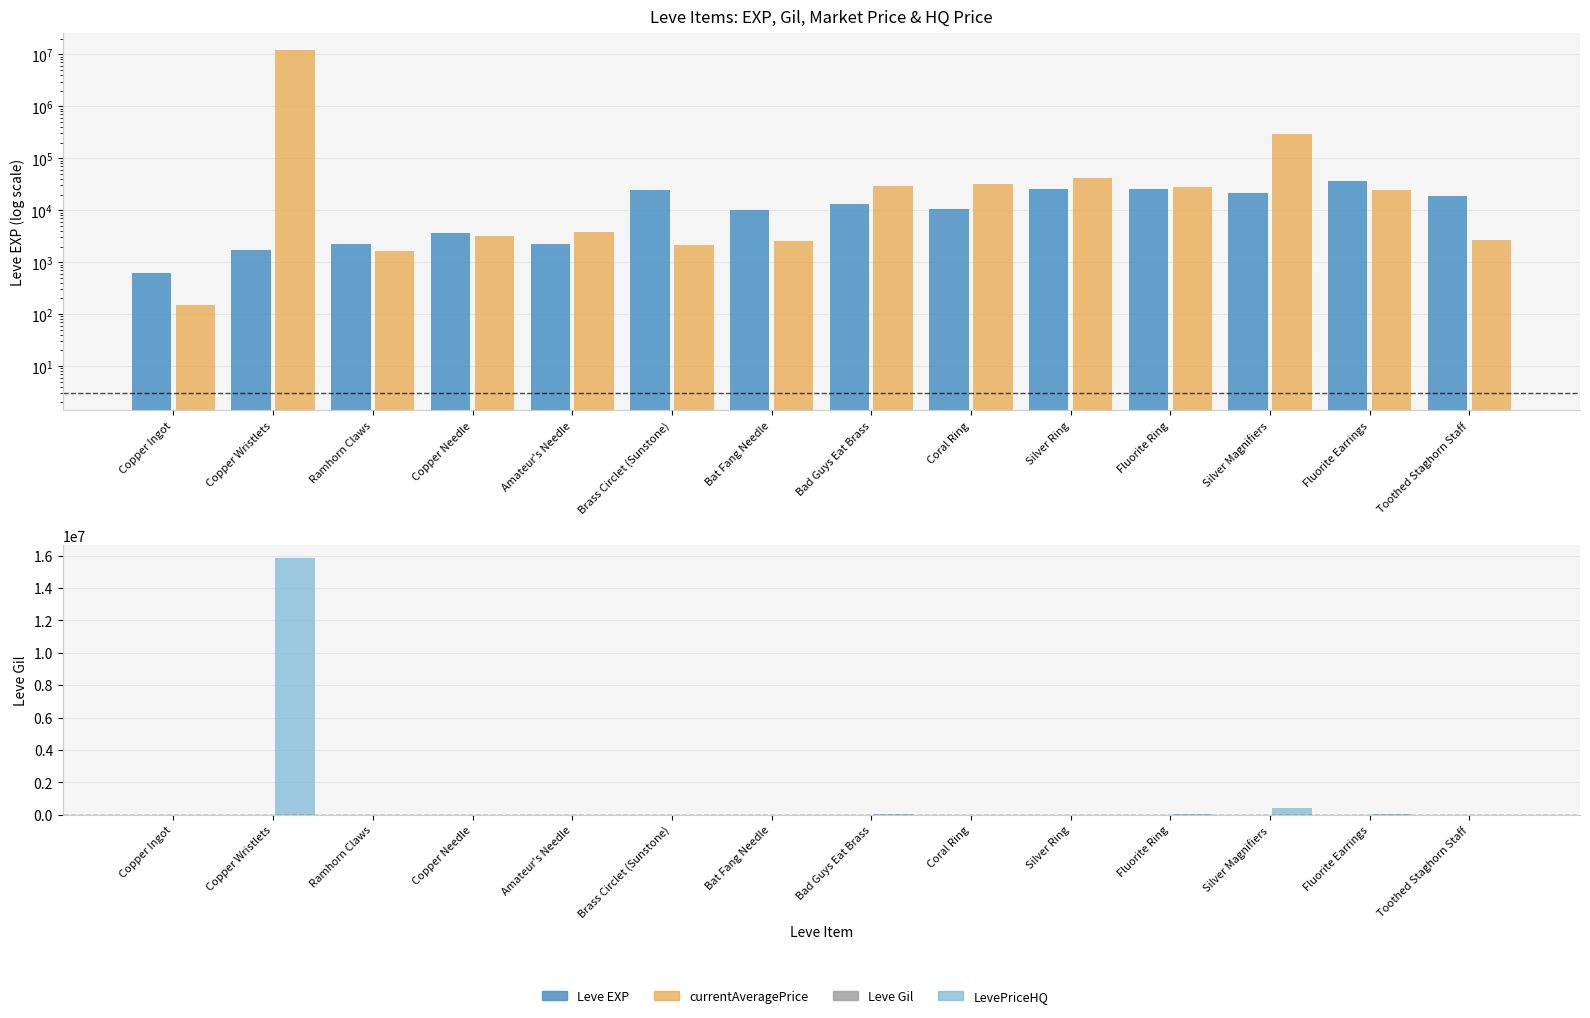

How many data points in Leve EXP are above 13040?

6